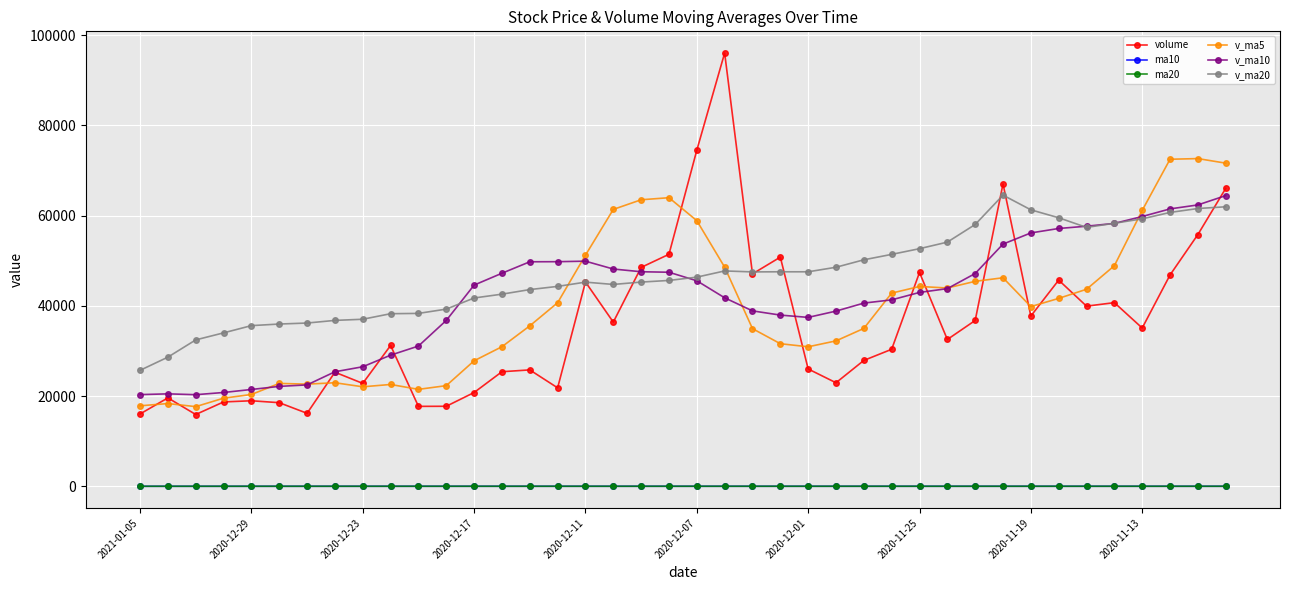

What is the average value of the v_ma5 series?

39317.2